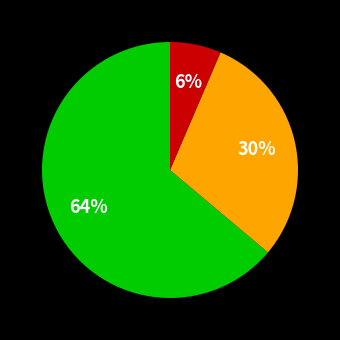

To the nearest percent, what is the average slice percentage?

33%